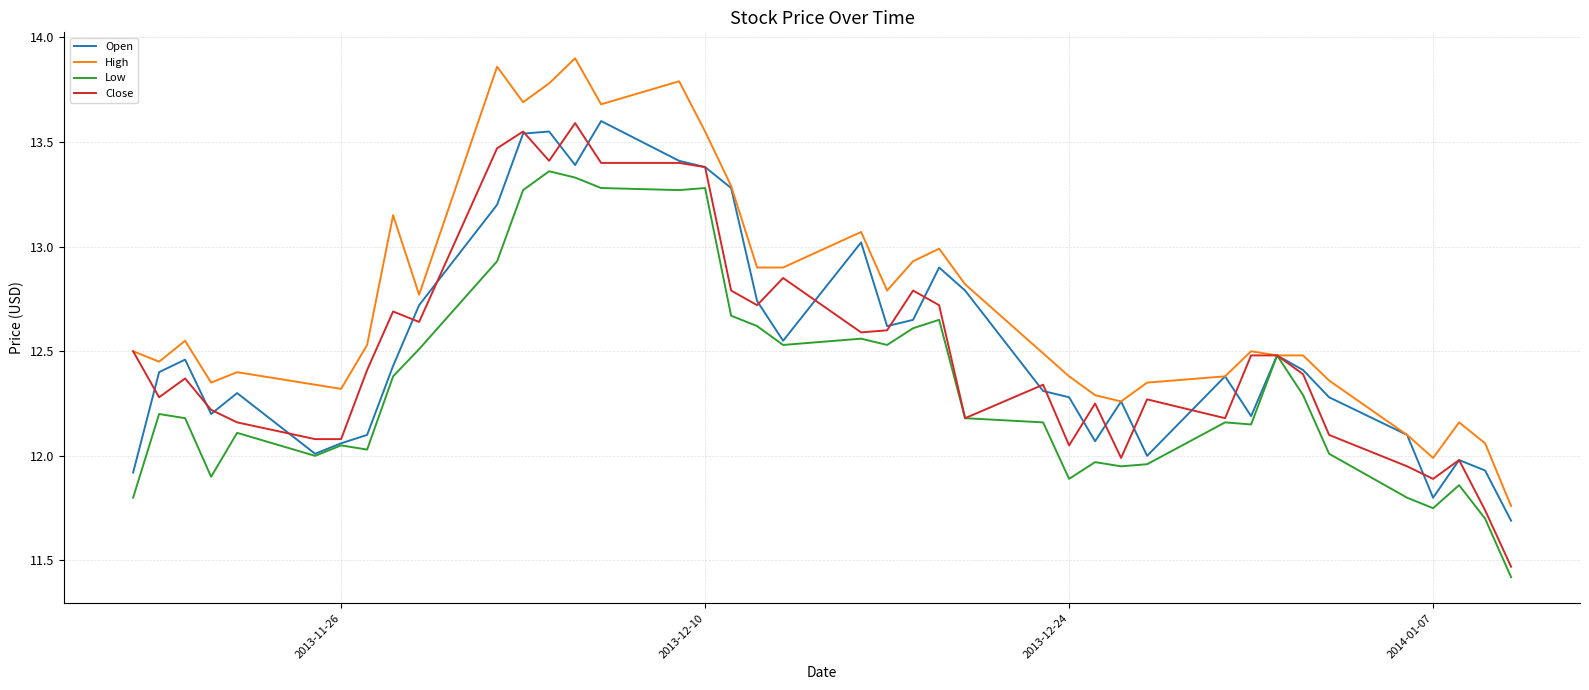

Which series has the largest range (max minus min)?

High